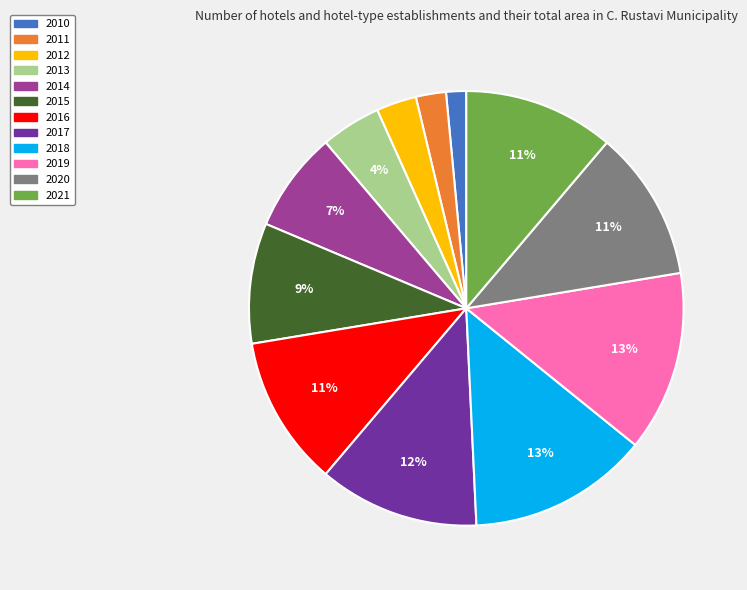

Which slice is the smallest?

2010